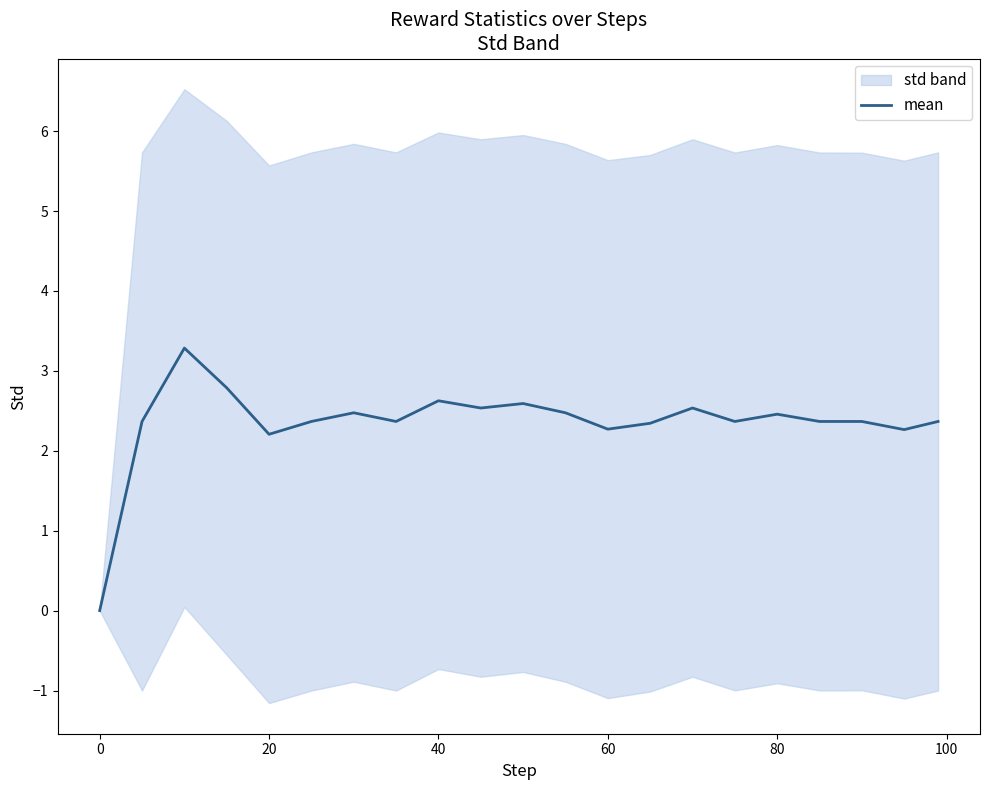

What is the maximum value for mean?

3.3